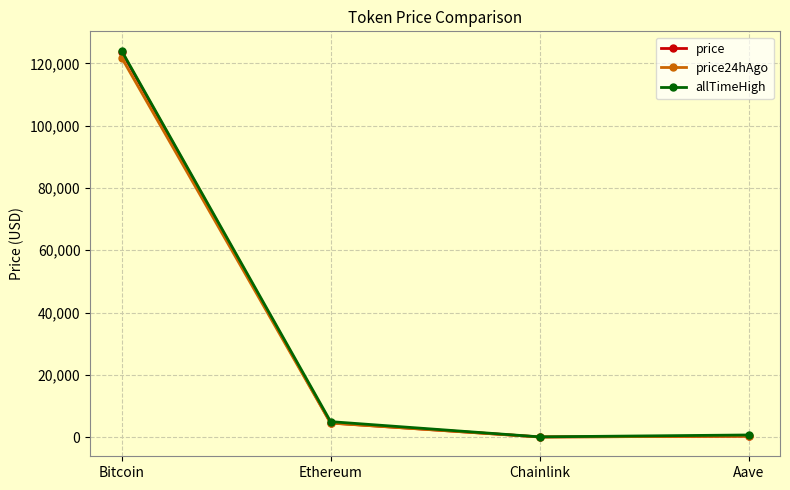

At which category does price reach its first local valley?

Chainlink